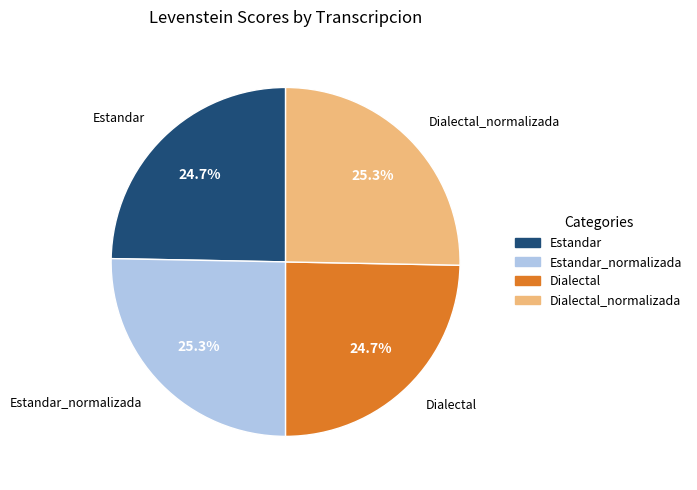

What is the total percentage of Dialectal and Dialectal_normalizada?

50.0%